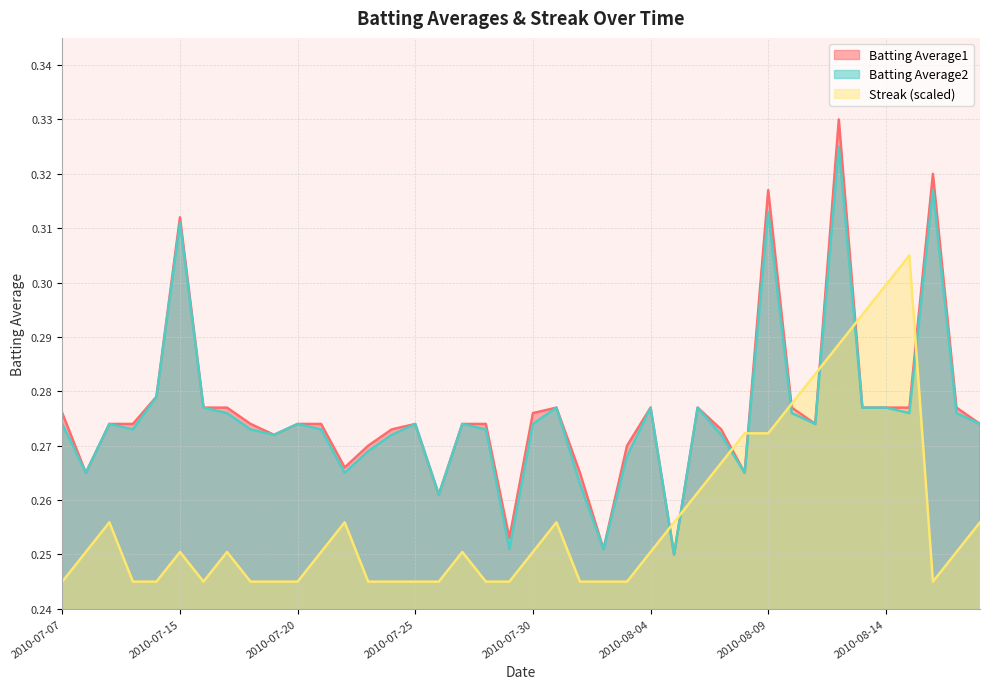

Reading right to left, what are all the values shown in this chart?

Batting Average1: 0.3	0.3	0.3	0.3	0.3	0.3	0.3	0.3	0.3	0.3	0.3	0.3	0.3	0.2	0.3	0.3	0.3	0.3	0.3	0.3	0.3	0.3	0.3	0.3	0.3	0.3	0.3	0.3	0.3	0.3	0.3	0.3	0.3	0.3	0.3	0.3	0.3	0.3	0.3	0.3
Batting Average2: 0.3	0.3	0.3	0.3	0.3	0.3	0.3	0.3	0.3	0.3	0.3	0.3	0.3	0.2	0.3	0.3	0.3	0.3	0.3	0.3	0.3	0.3	0.3	0.3	0.3	0.3	0.3	0.3	0.3	0.3	0.3	0.3	0.3	0.3	0.3	0.3	0.3	0.3	0.3	0.3
Streak: 0.3	0.3	0.2	0.3	0.3	0.3	0.3	0.3	0.3	0.3	0.3	0.3	0.3	0.3	0.3	0.2	0.2	0.2	0.3	0.3	0.2	0.2	0.3	0.2	0.2	0.2	0.2	0.3	0.3	0.2	0.2	0.2	0.3	0.2	0.3	0.2	0.2	0.3	0.3	0.2